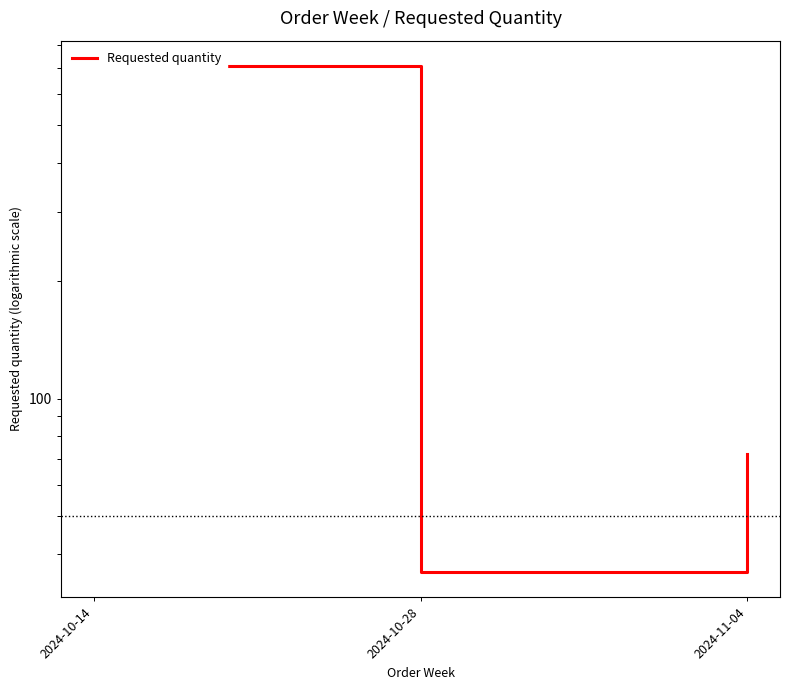

List the labels in order of value, largest first.

2024-10-14, 2024-11-04, 2024-10-28